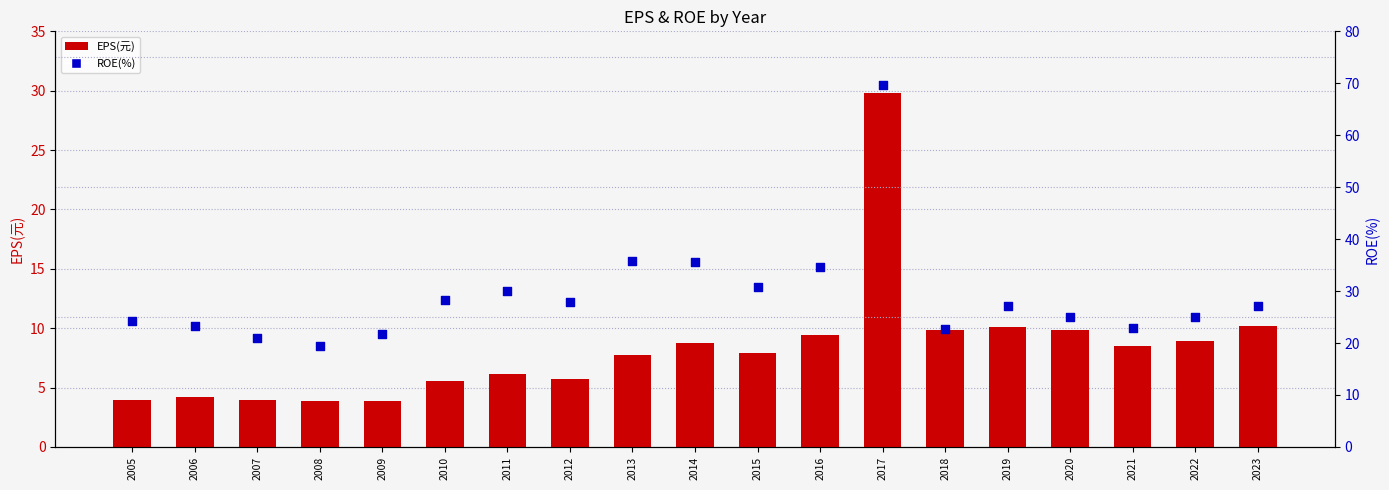

Which series has the largest Y range (max minus min)?

ROE(%)